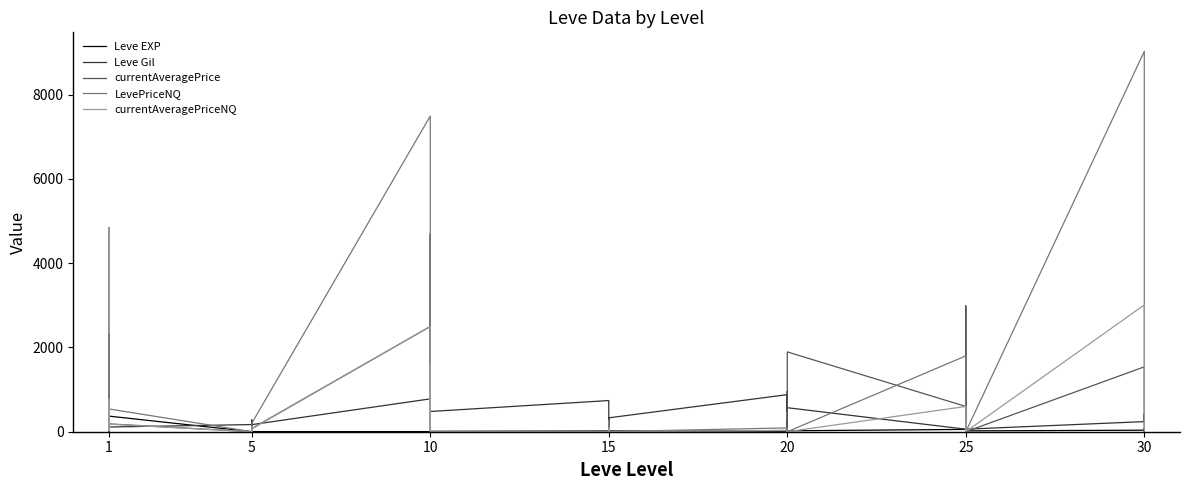

What are all the series names shown in the legend?

Leve EXP, Leve Gil, currentAveragePrice, LevePriceNQ, currentAveragePriceNQ